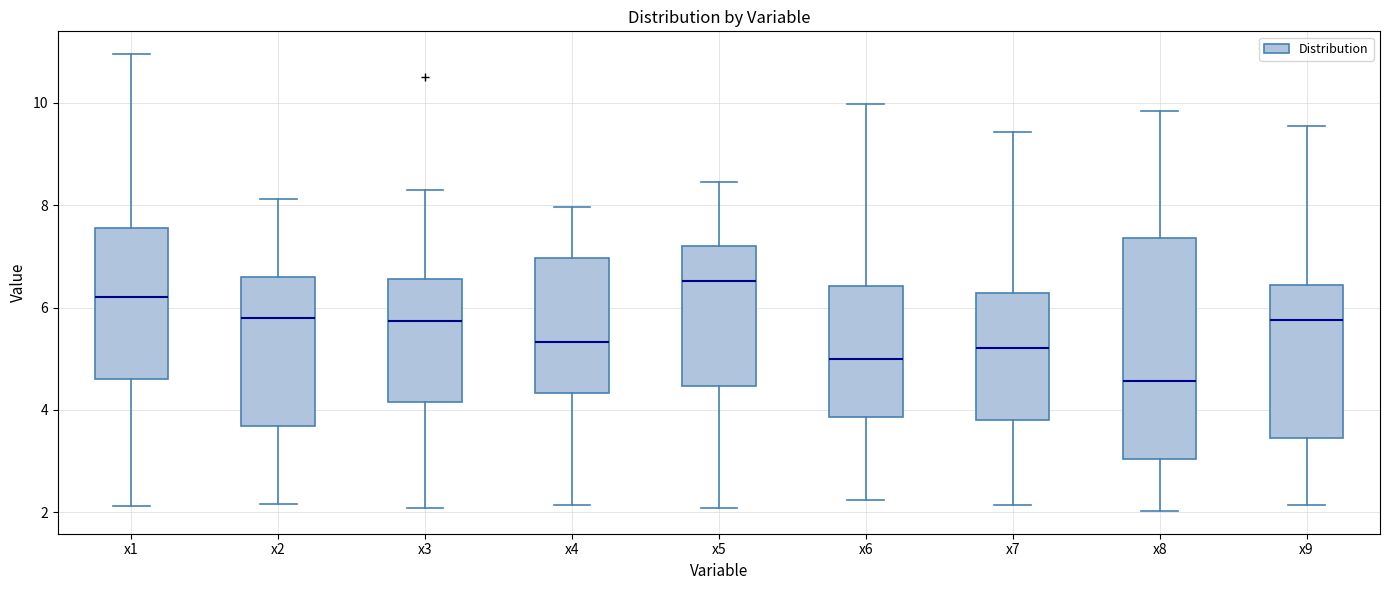

Reading left to right, transcribe this box plot: for each box, give where its median line is, the range the box spans, and where its two whiskers end, as read against the y-axis. The values are not printed on the chart, so give them approximately, as read against the axis.

x1: median 6.2, box 4.6 to 7.6, whiskers 2.2 to 11.0
x2: median 5.8, box 3.6 to 6.6, whiskers 2.2 to 8.2
x3: median 5.8, box 4.2 to 6.6, whiskers 2.0 to 8.2
x4: median 5.4, box 4.4 to 7.0, whiskers 2.2 to 8.0
x5: median 6.6, box 4.4 to 7.2, whiskers 2.0 to 8.4
x6: median 5.0, box 3.8 to 6.4, whiskers 2.2 to 10.0
x7: median 5.2, box 3.8 to 6.2, whiskers 2.2 to 9.4
x8: median 4.6, box 3.0 to 7.4, whiskers 2.0 to 9.8
x9: median 5.8, box 3.4 to 6.4, whiskers 2.2 to 9.6